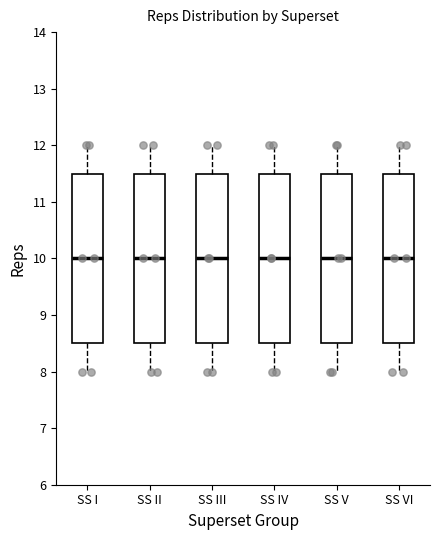

Reading left to right, transcribe this box plot: for each box, give where its median line is, the range the box spans, and where its two whiskers end, as read against the y-axis. The values are not printed on the chart, so give them approximately, as read against the axis.

SS I: median 10.0, box 8.5 to 11.5, whiskers 8.0 to 12.0
SS II: median 10.0, box 8.5 to 11.5, whiskers 8.0 to 12.0
SS III: median 10.0, box 8.5 to 11.5, whiskers 8.0 to 12.0
SS IV: median 10.0, box 8.5 to 11.5, whiskers 8.0 to 12.0
SS V: median 10.0, box 8.5 to 11.5, whiskers 8.0 to 12.0
SS VI: median 10.0, box 8.5 to 11.5, whiskers 8.0 to 12.0